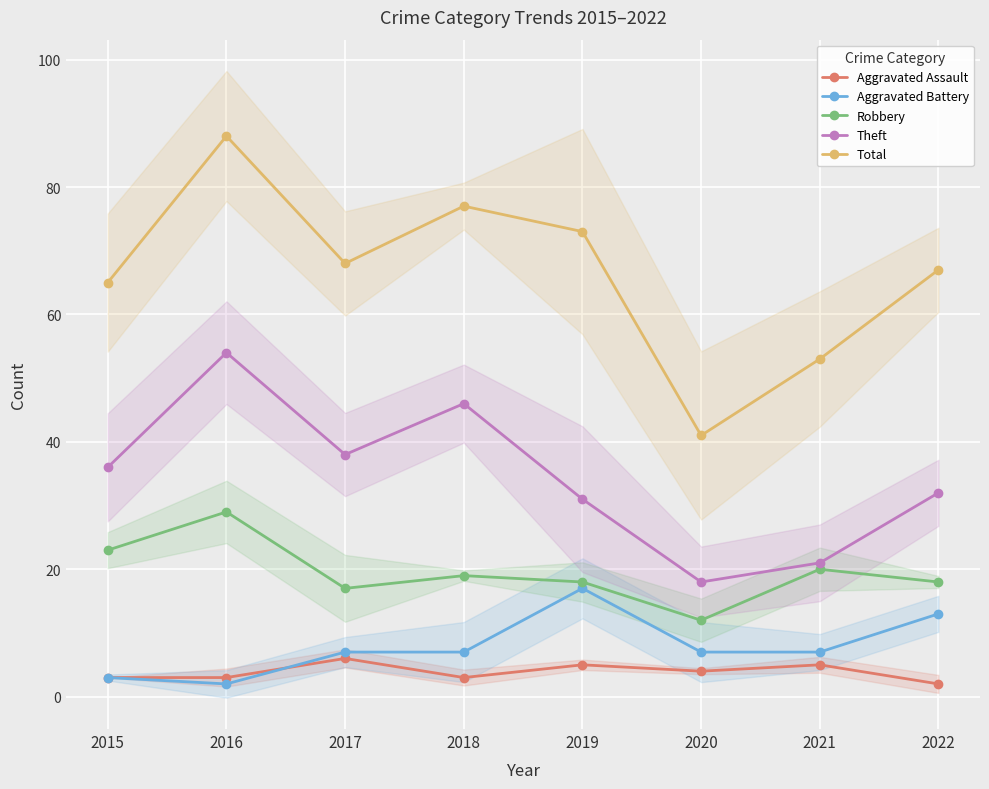

How many Aggravated Assault values are between 3 and 5?

6